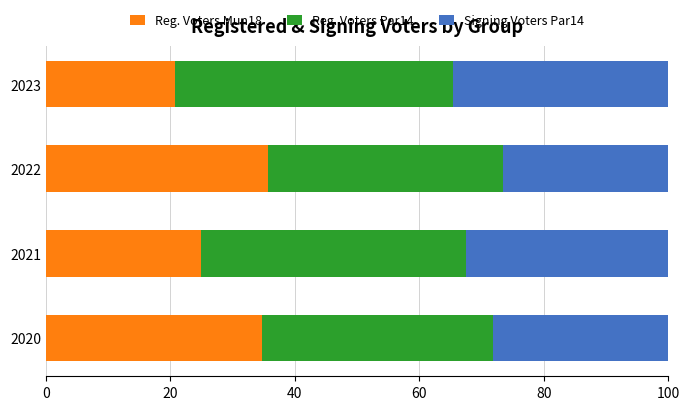

Read the Reg. Voters Mun18 value at 2021.

25.0